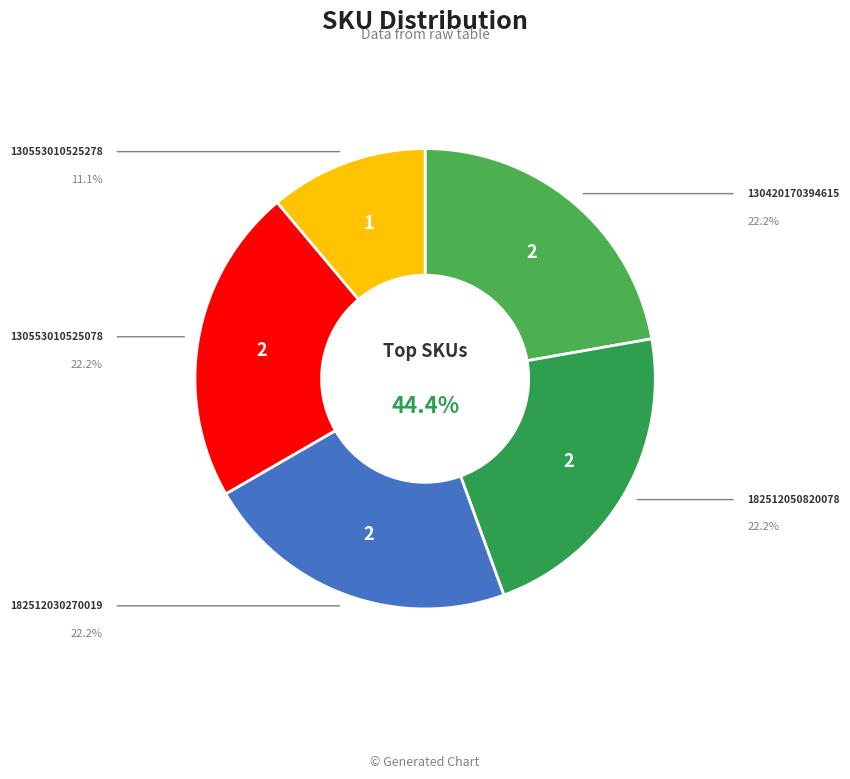

Count the number of slices in the pie.

5